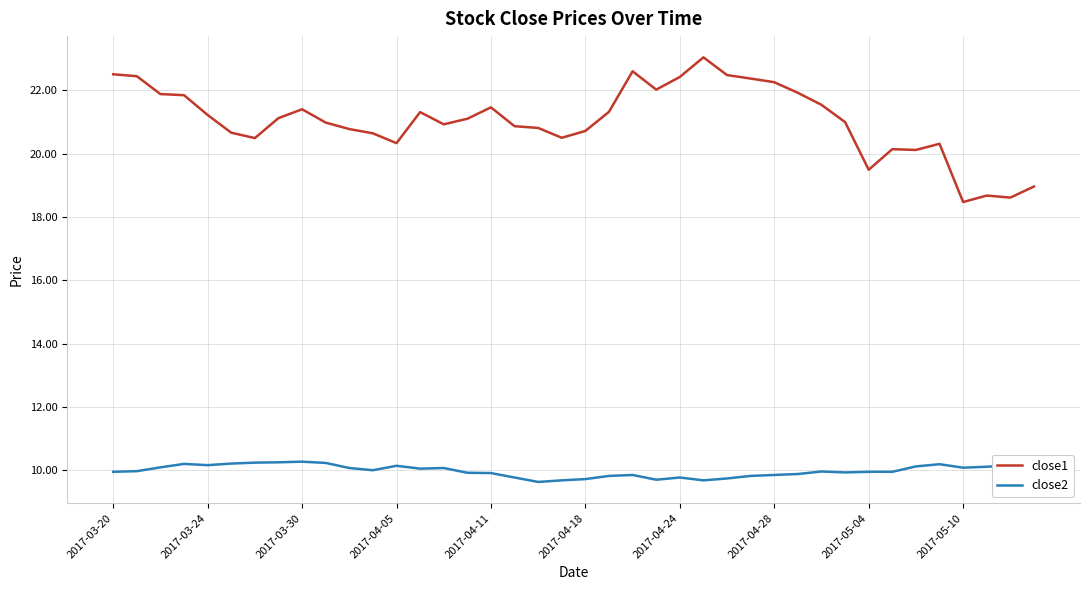

True or false: close2 and close1 intersect in this chart.

False